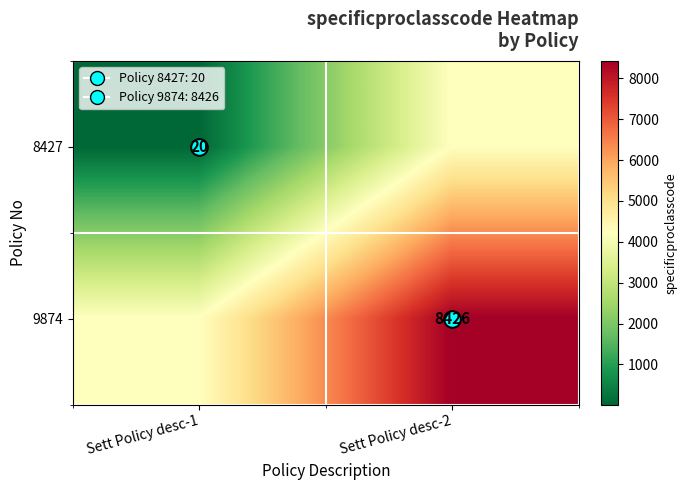

True or false: 9874 has a value of 6630 at Sett Policy desc-1.

False